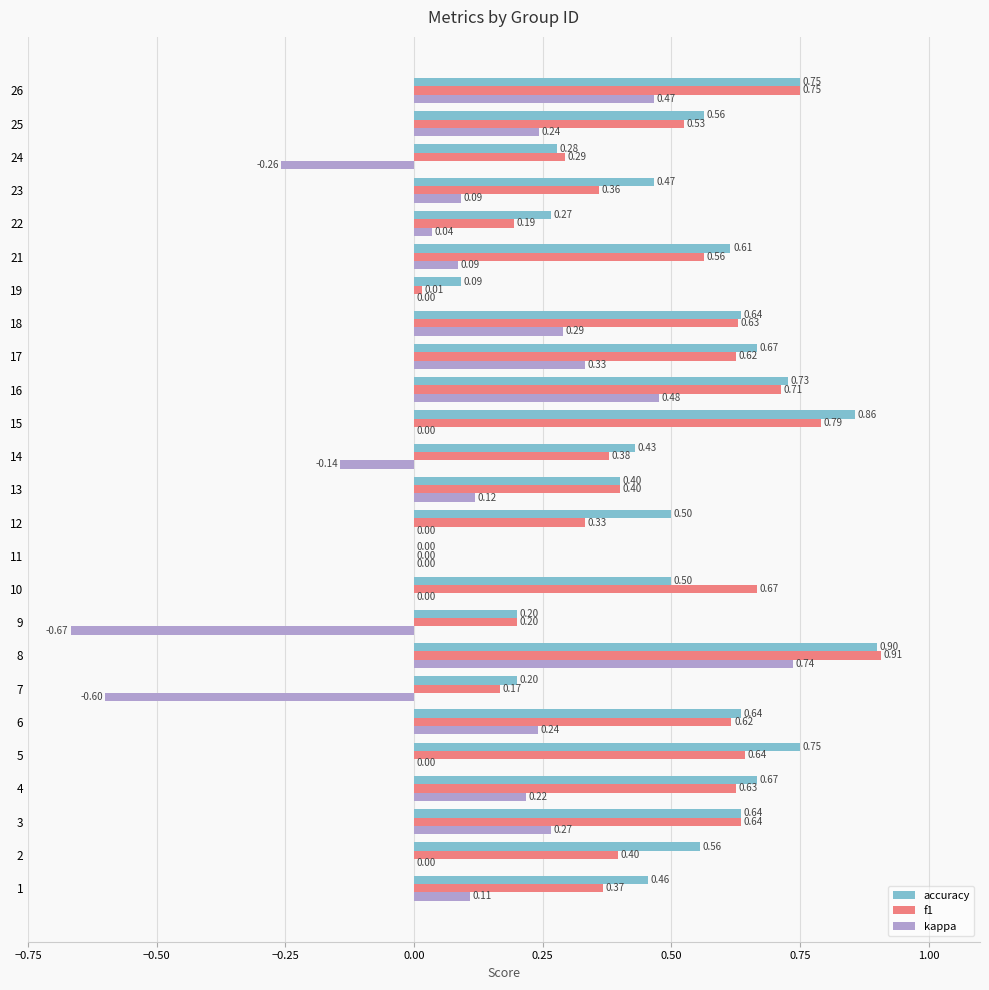

What is the total value across all series at 26?

2.0